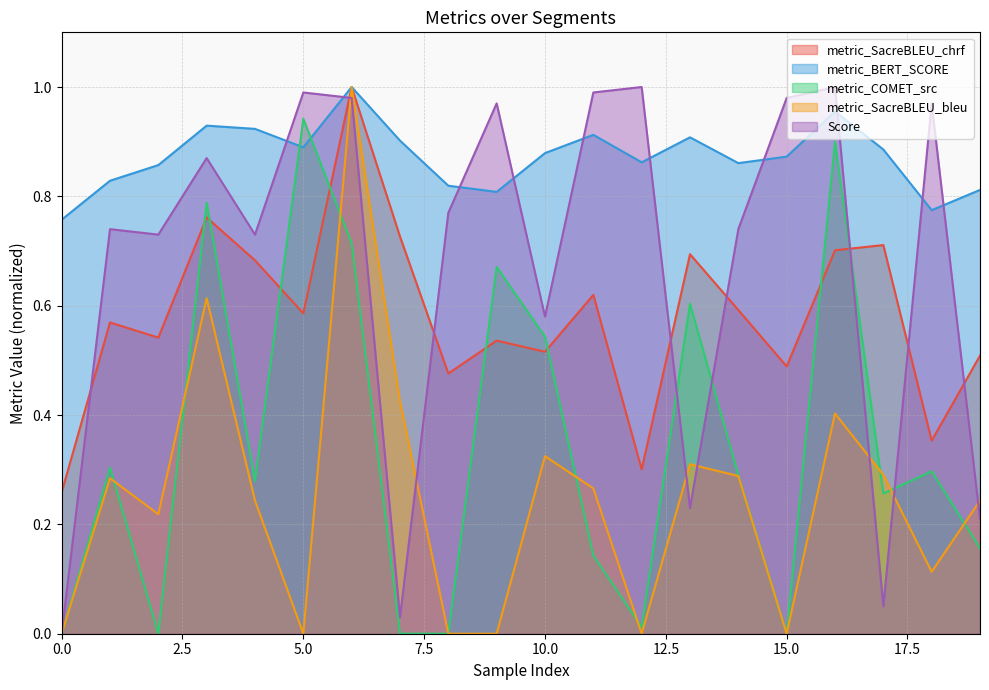

True or false: metric_SacreBLEU_chrf and metric_BERT_SCORE intersect in this chart.

False